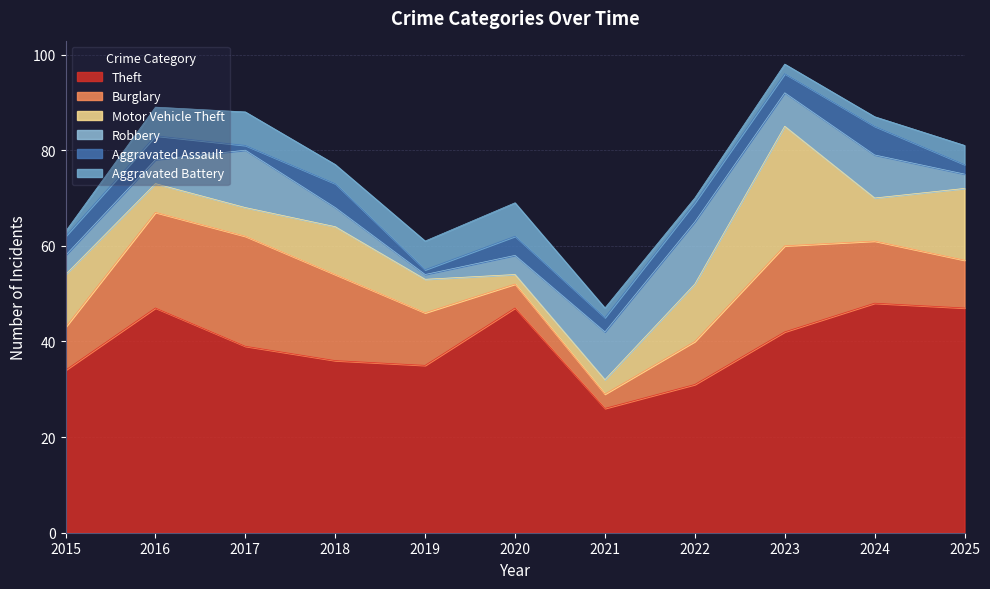

How many categories are shown in the chart?

11